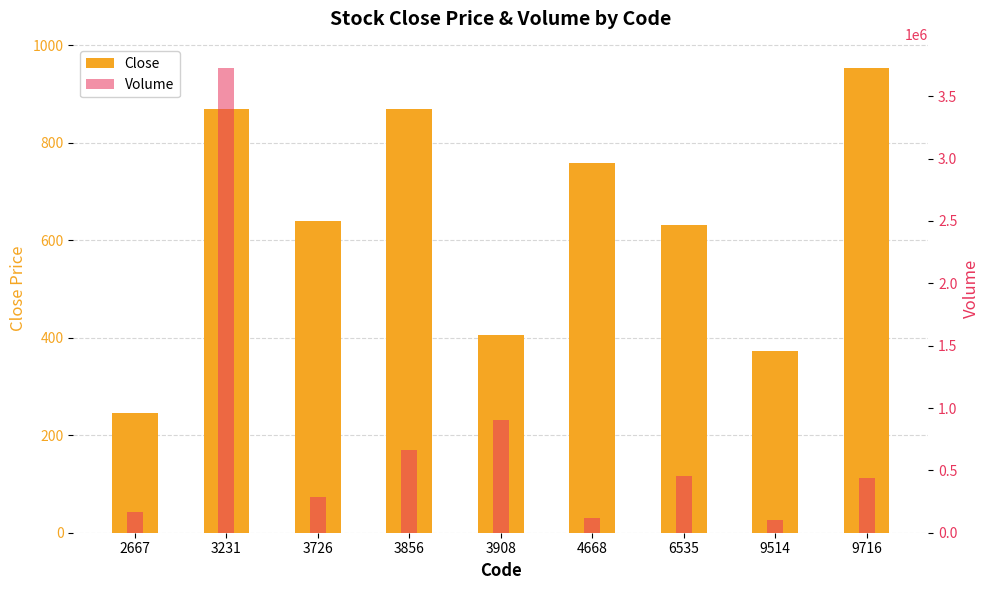

Between 3726 and 9716, which series saw the biggest shift?

Volume